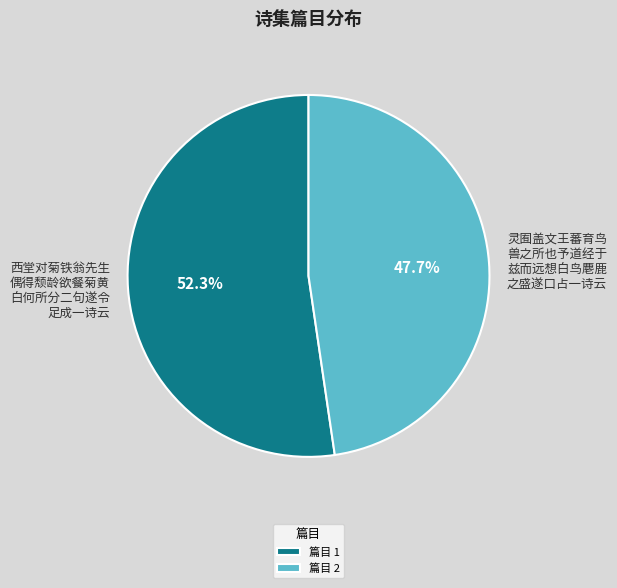

What percentage do 篇目 2 and 篇目 1 together represent?

100.0%